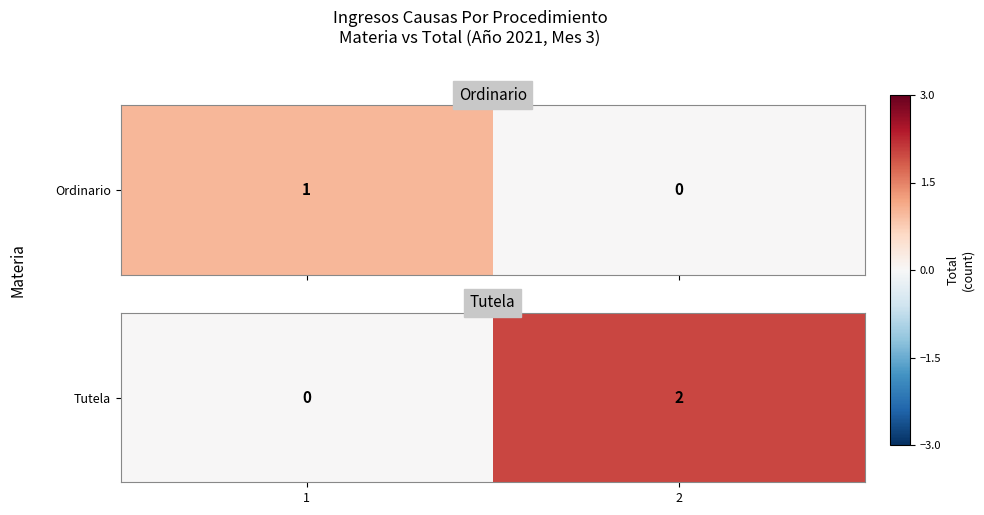

At which label is the value closest to 1?

1